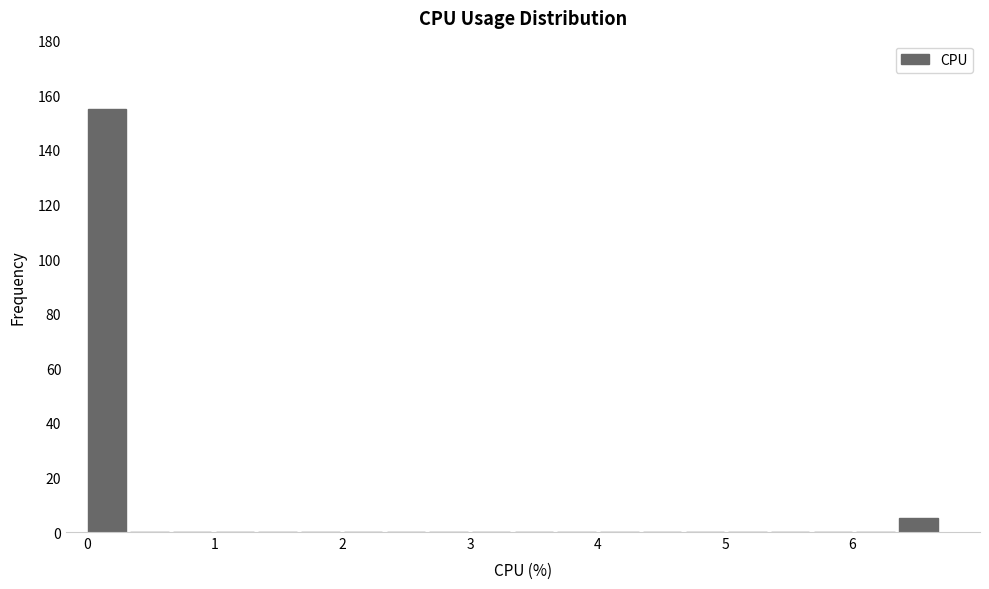

Around what value on the x-axis is the tallest bar? Give the approximate position of its centre, as read against the axis.

0.2